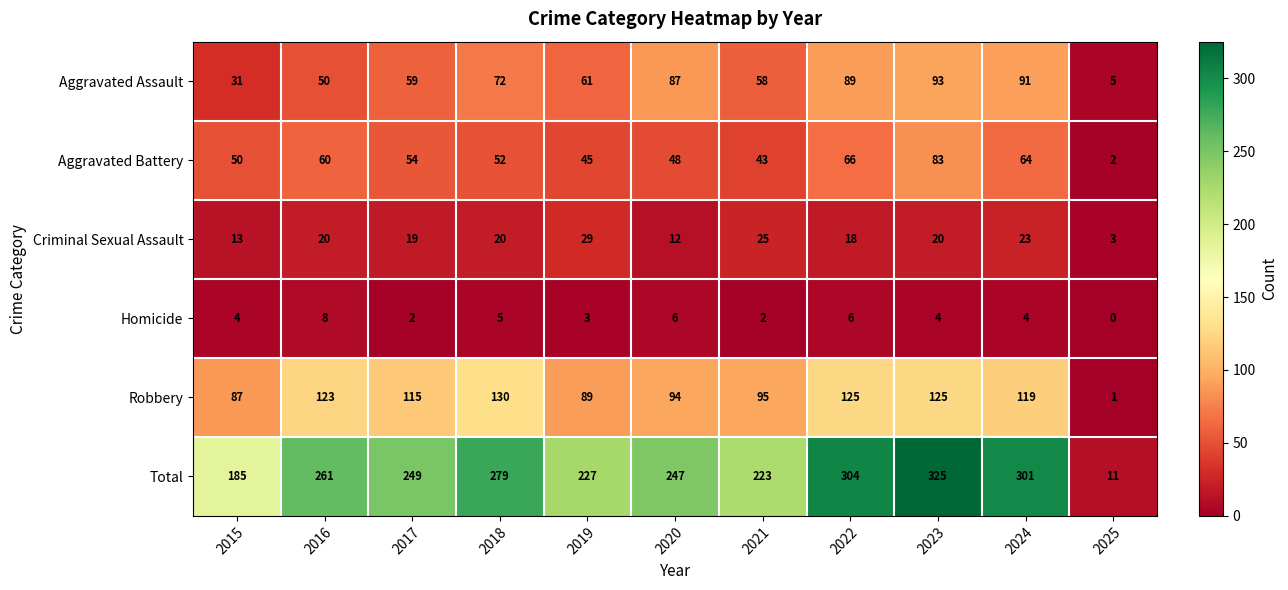

Which series has the largest range (max minus min)?

Total